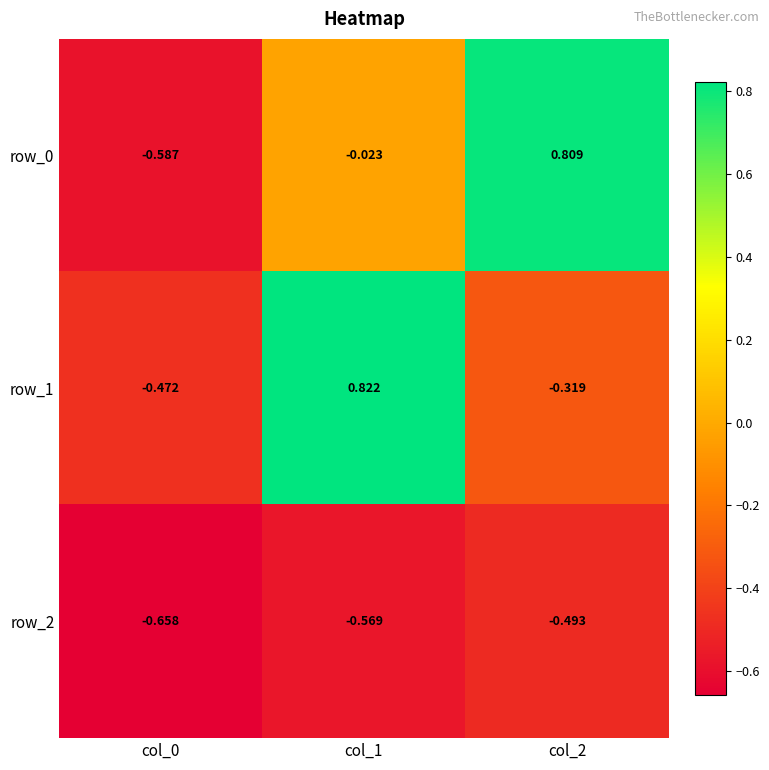

Is the value of row_1 at col_0 greater than the value of row_0 at col_2?

No